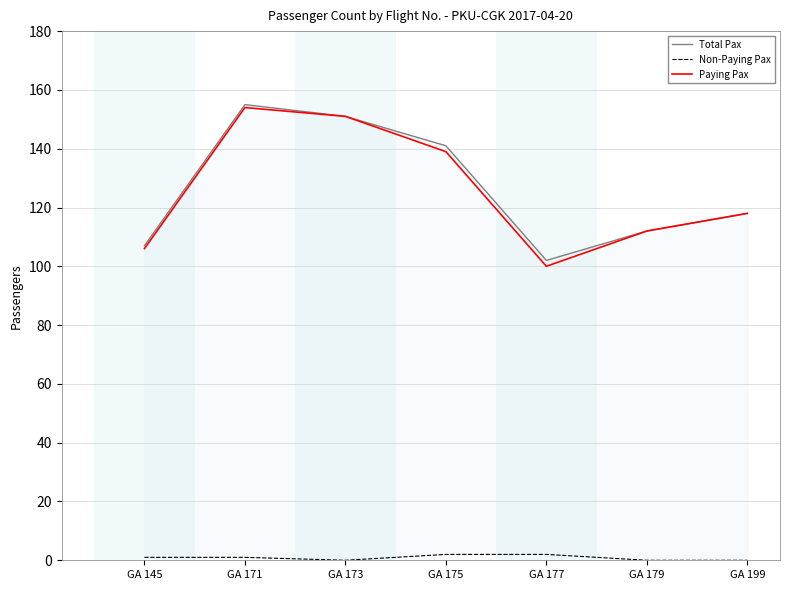

Reading right to left, transcribe all the data shown in this chart.

Total Pax: 118	112	102	141	151	155	107
Non-Paying Pax: 0	0	2	2	0	1	1
Paying Pax: 118	112	100	139	151	154	106